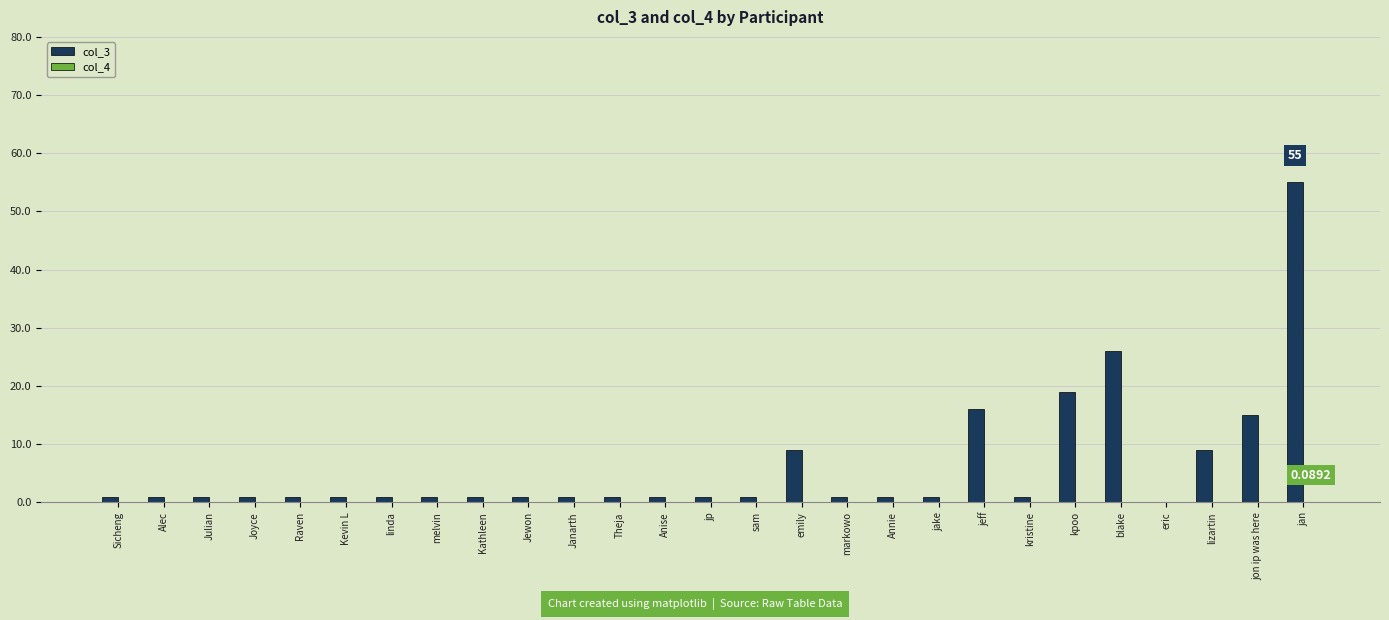

At which category is the sum across all series the highest?

jan